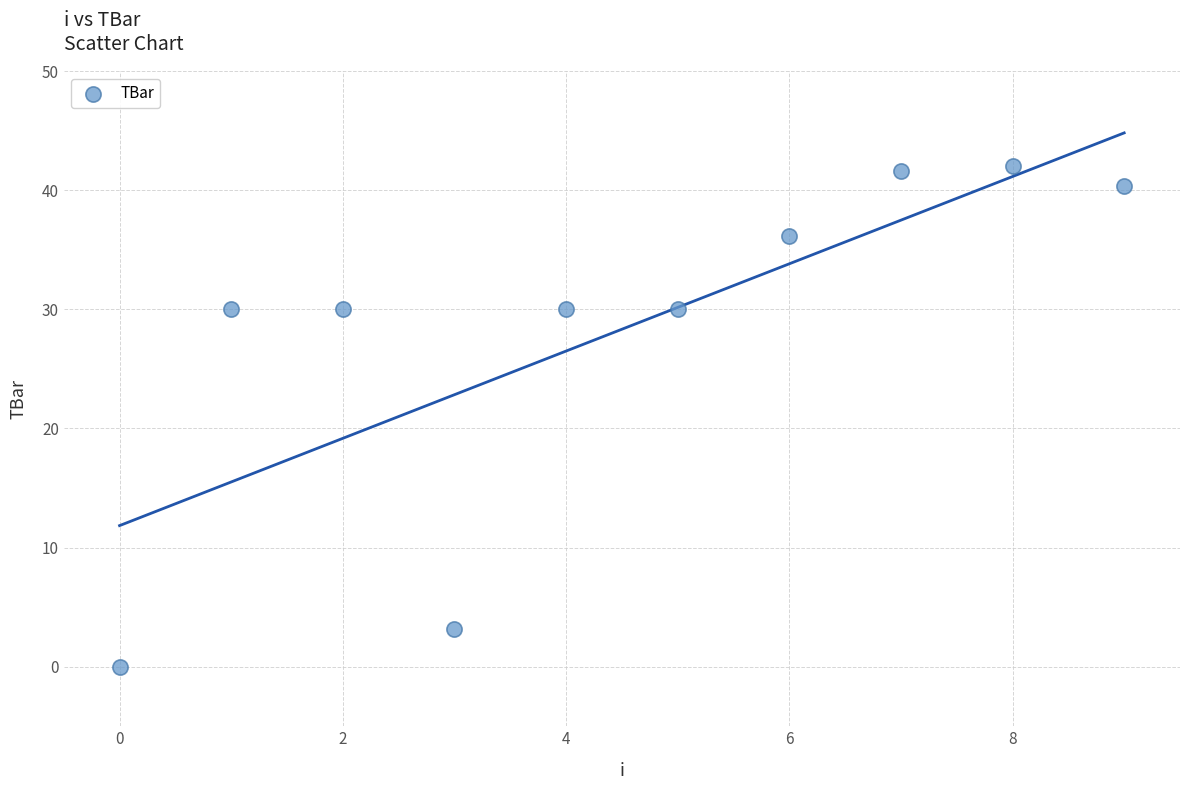

What is the range of Y values (max minus min)?

42.1